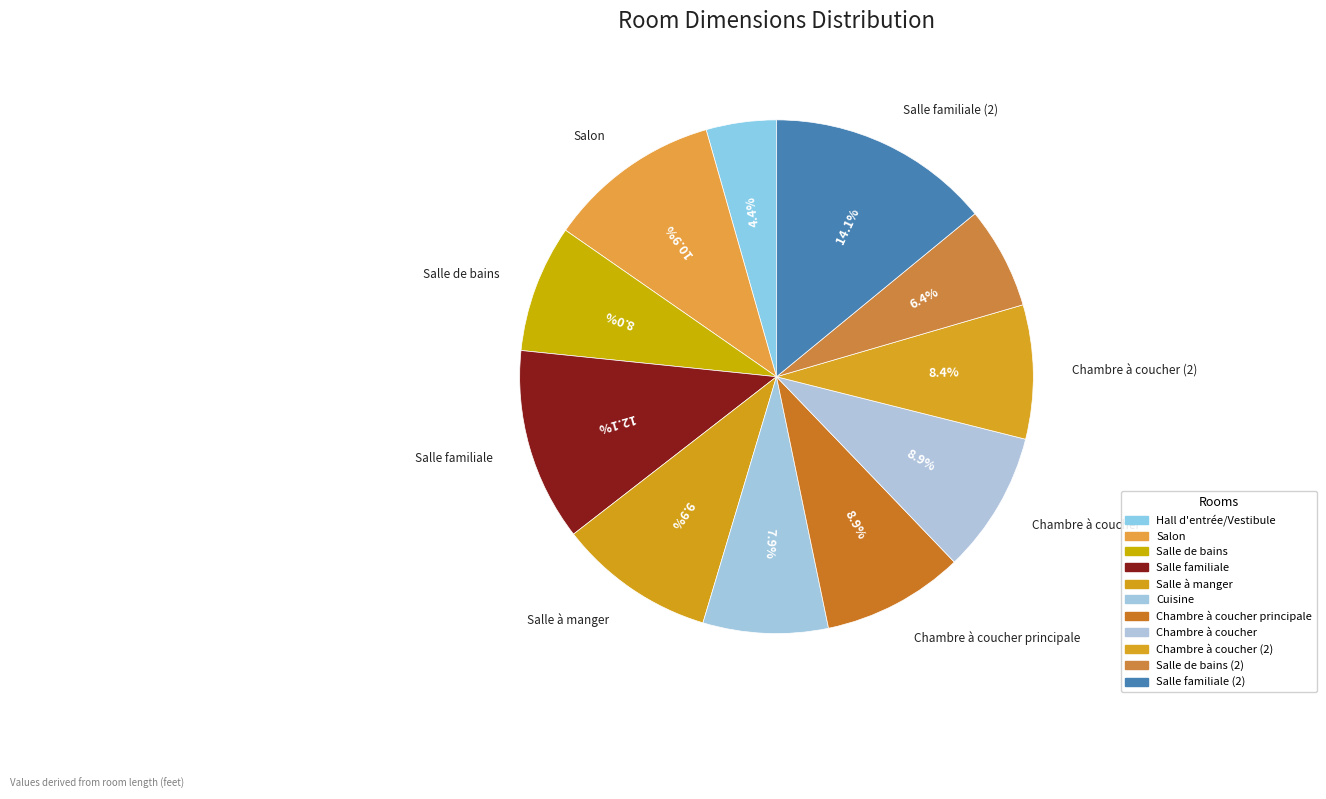

How many segments does this pie chart have?

11